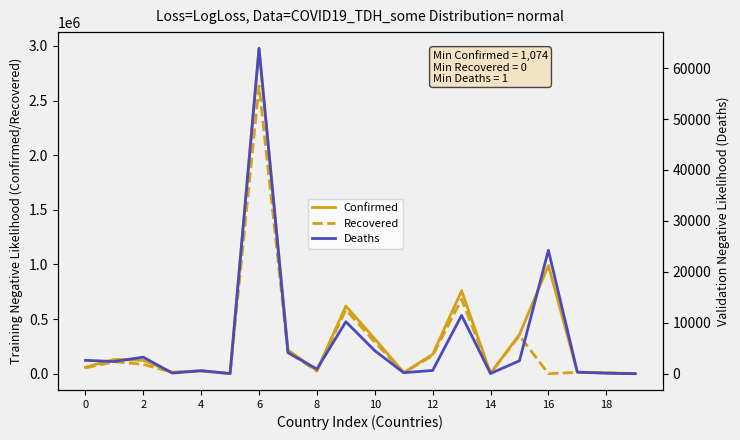

The value of Recovered at 2 is 85108. True or false?

True